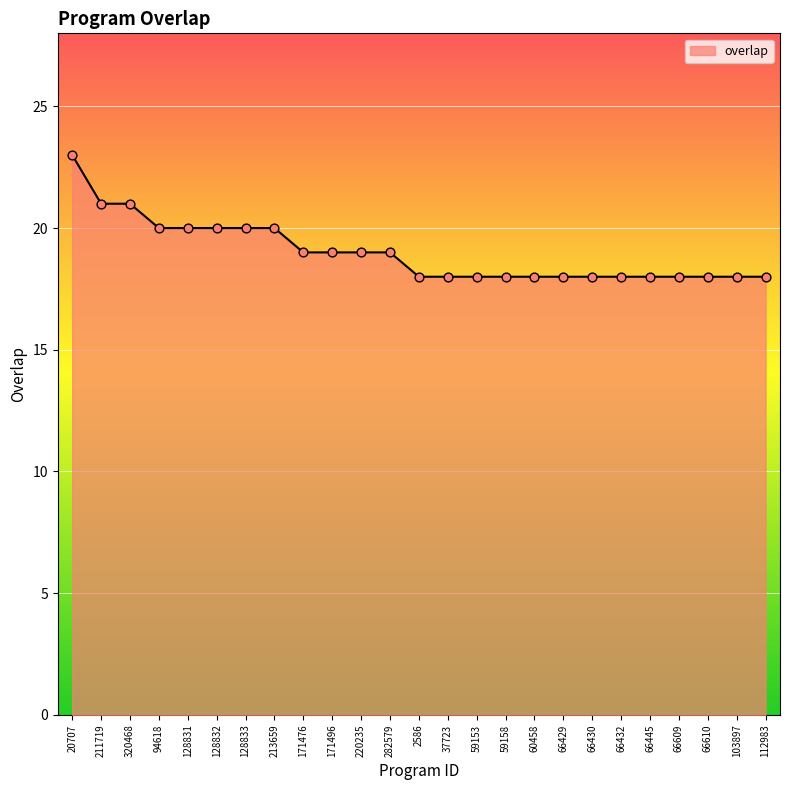

Between 128833 and 66610, which is larger?

128833